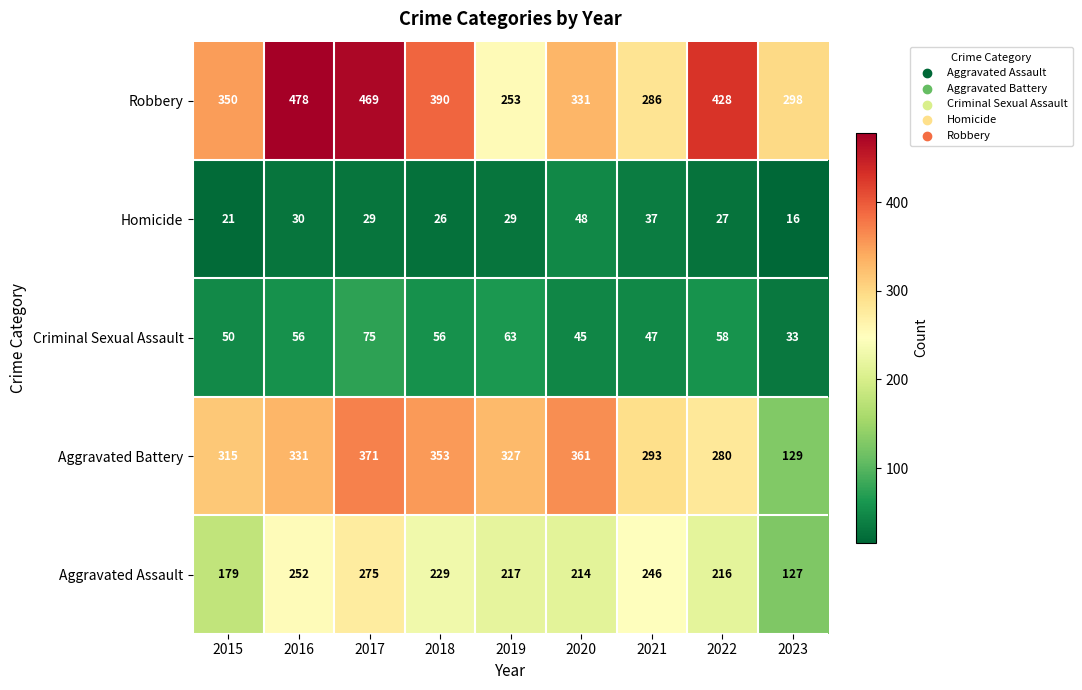

Read the Criminal Sexual Assault value at 2022, to the nearest 10.

60